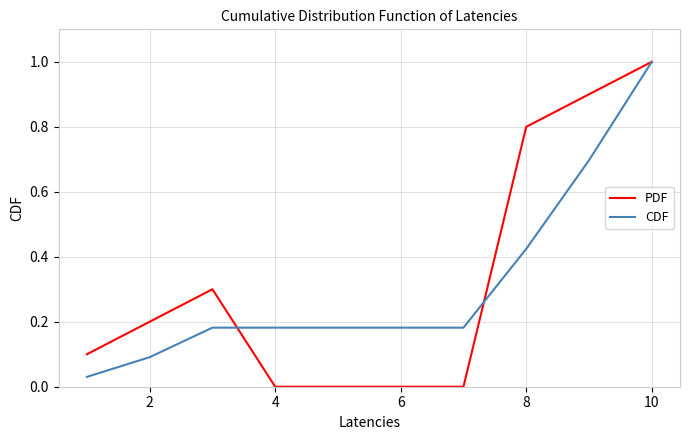

How many lines are shown in the chart?

2